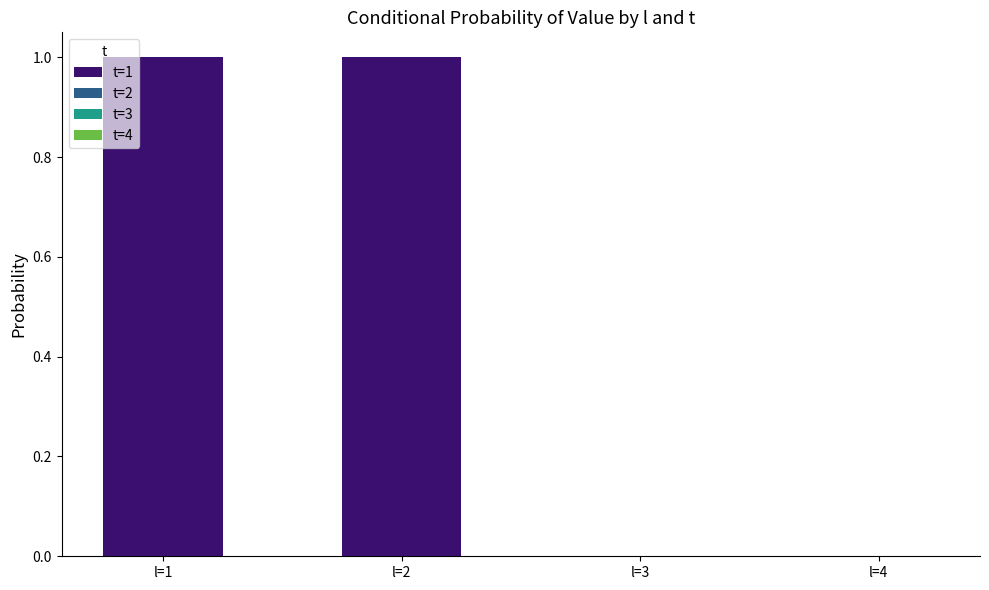

The value at l=2 is 2. True or false?

False